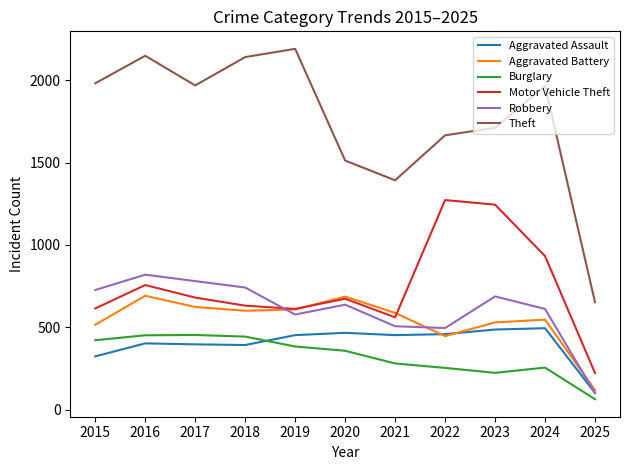

What is the minimum value for Theft?

652